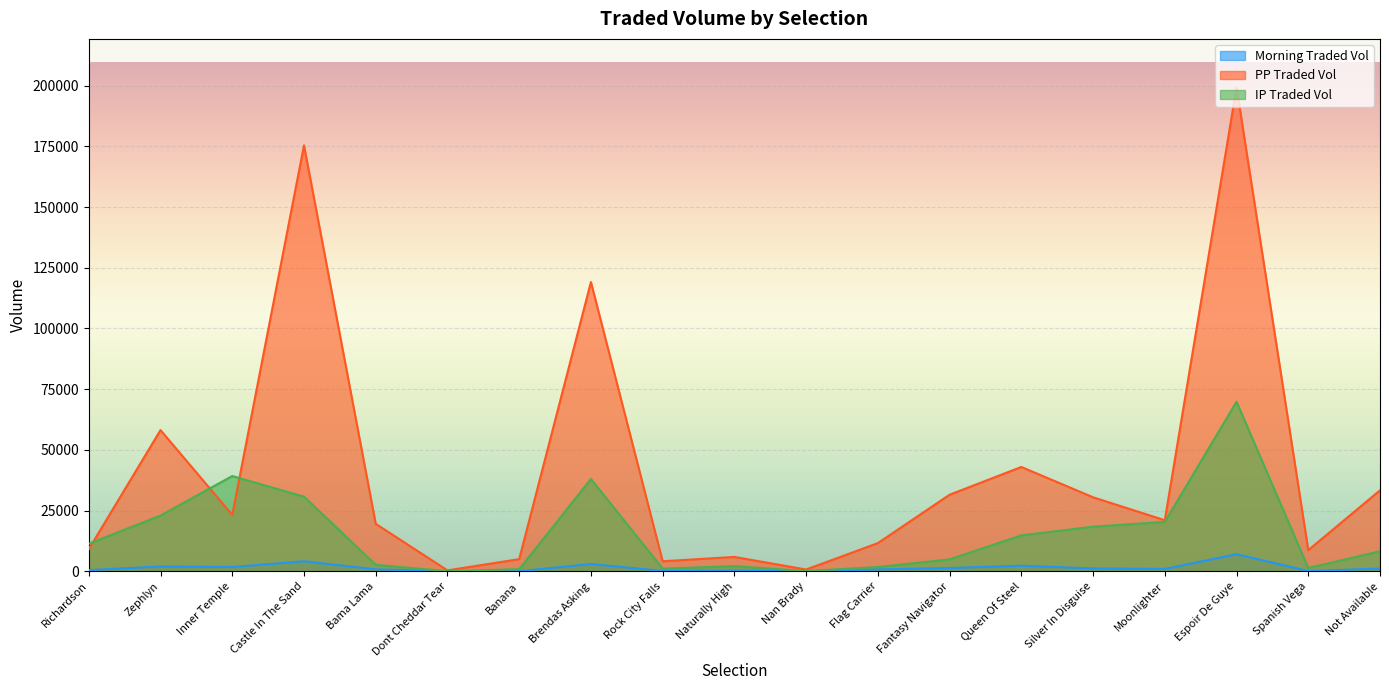

Is the value of iptradedvol at Nan Brady greater than the value of morningtradedvol at Naturally High?

No